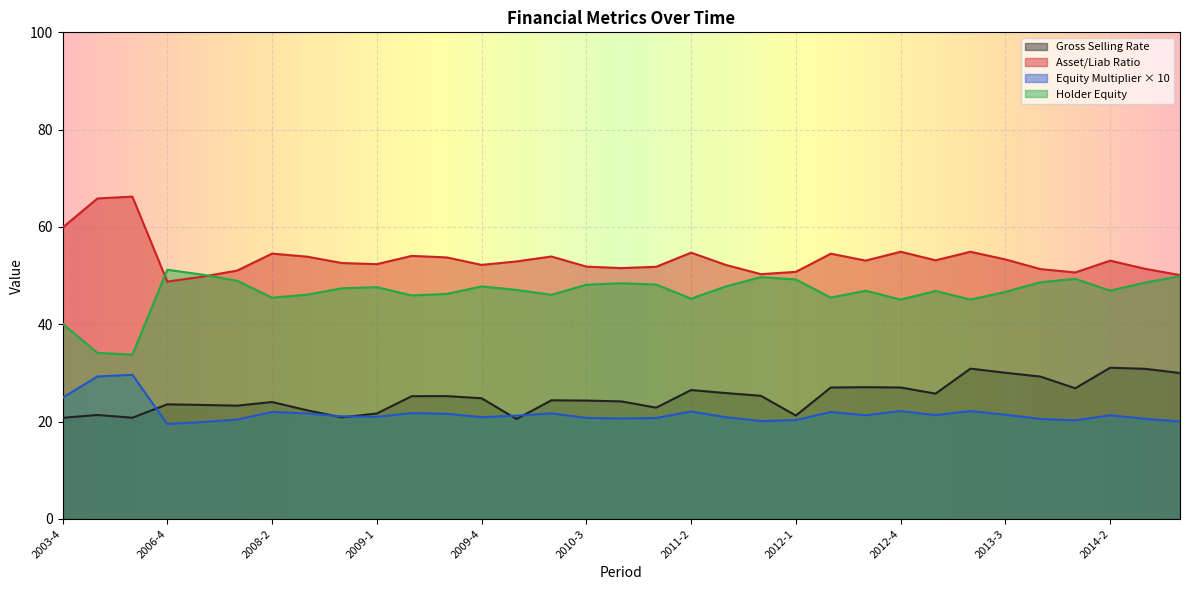

True or false: gross_selling_rate and asset_liab_ratio cross at least once.

False